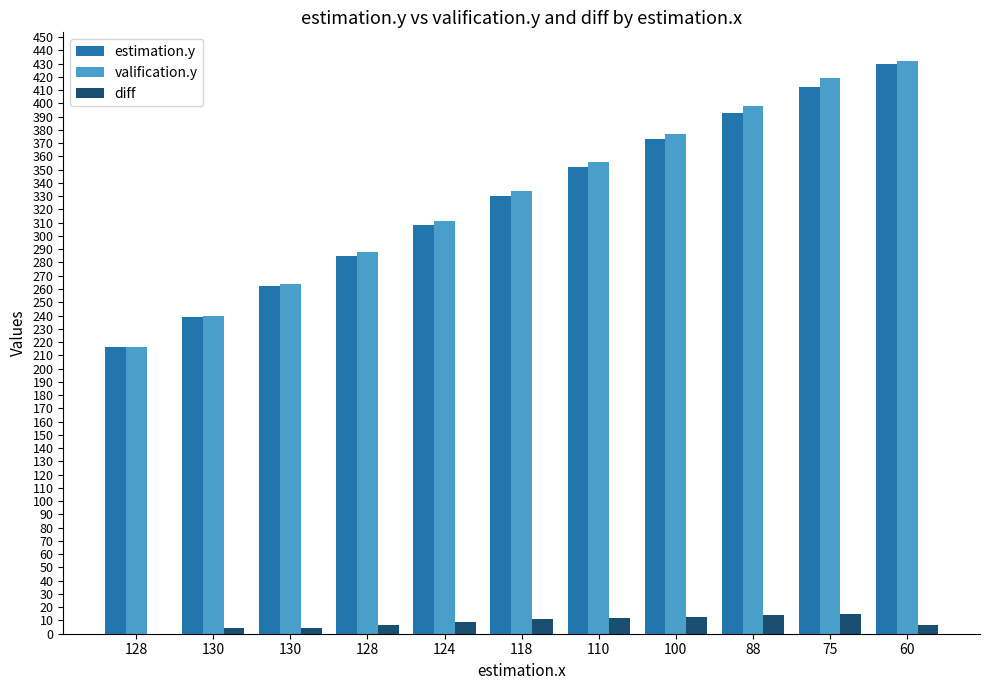

Are the bars grouped side by side (vs. stacked)?

Yes